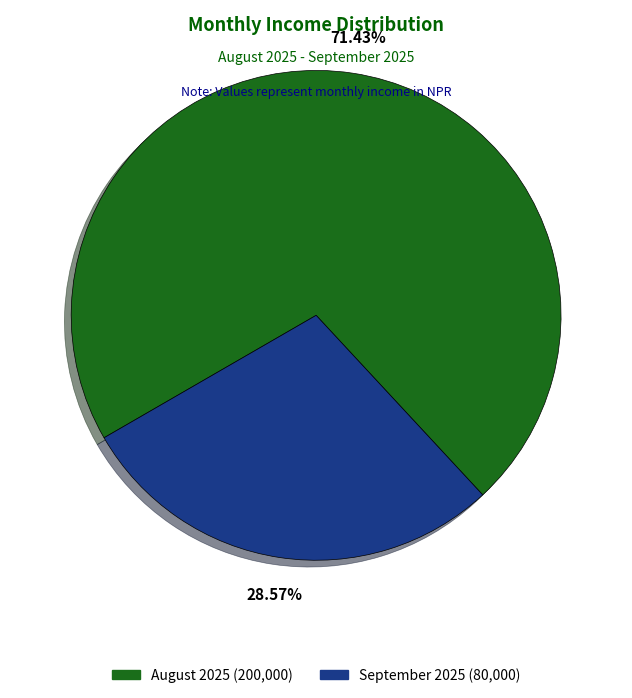

To the nearest percent, what is the difference between the September 2025 and August 2025 slice percentages?

43%